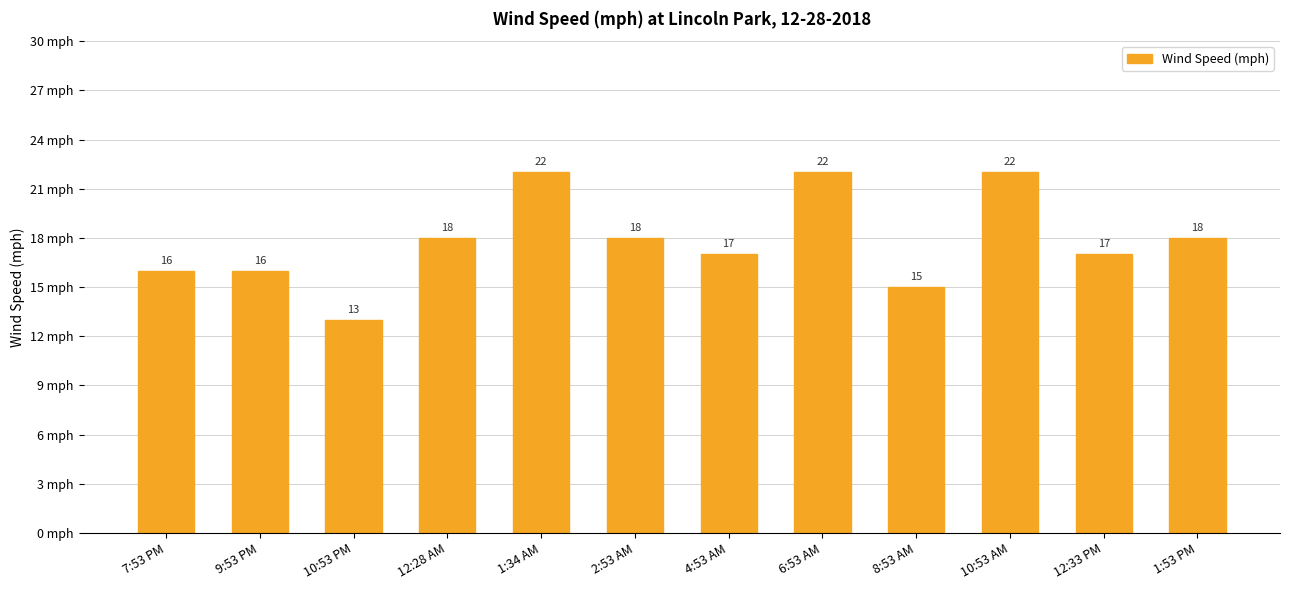

What is the smallest value displayed?

13